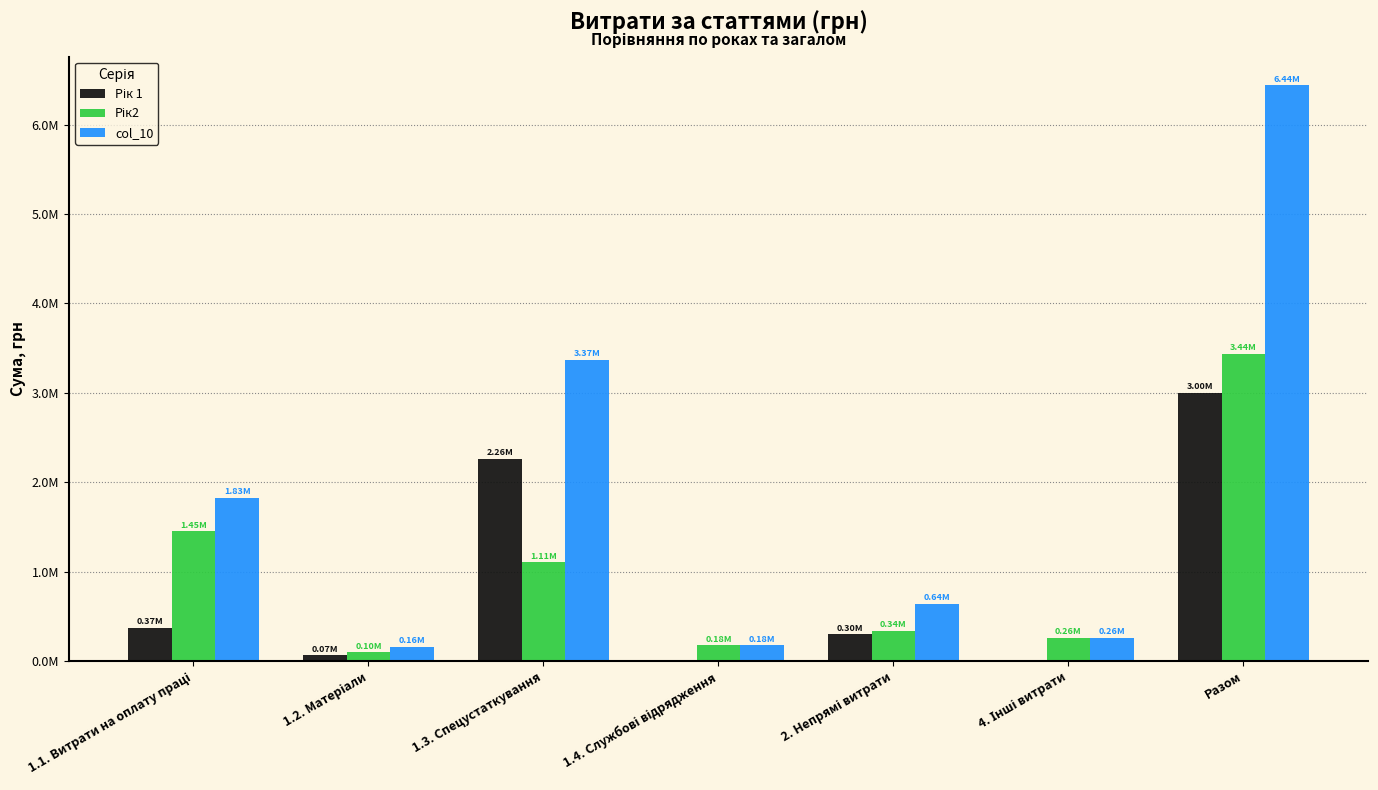

What is the label of the 7th bar from the right?

1.1. Витрати на оплату праці